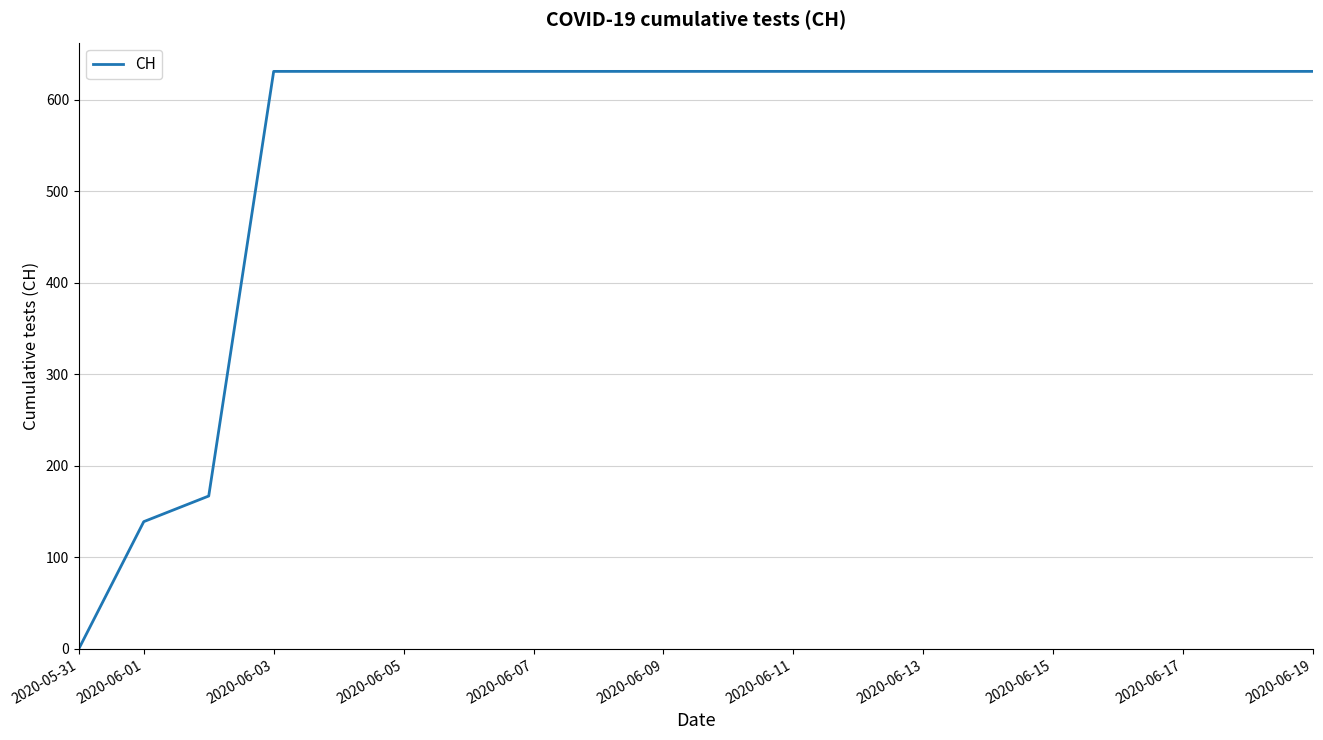

What is the greatest value displayed?

631